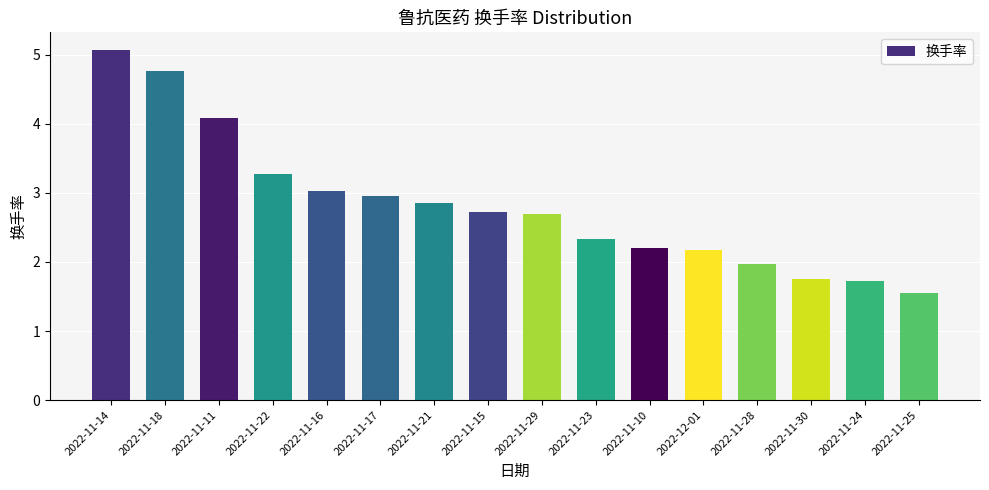

How many data points does each series have?

16